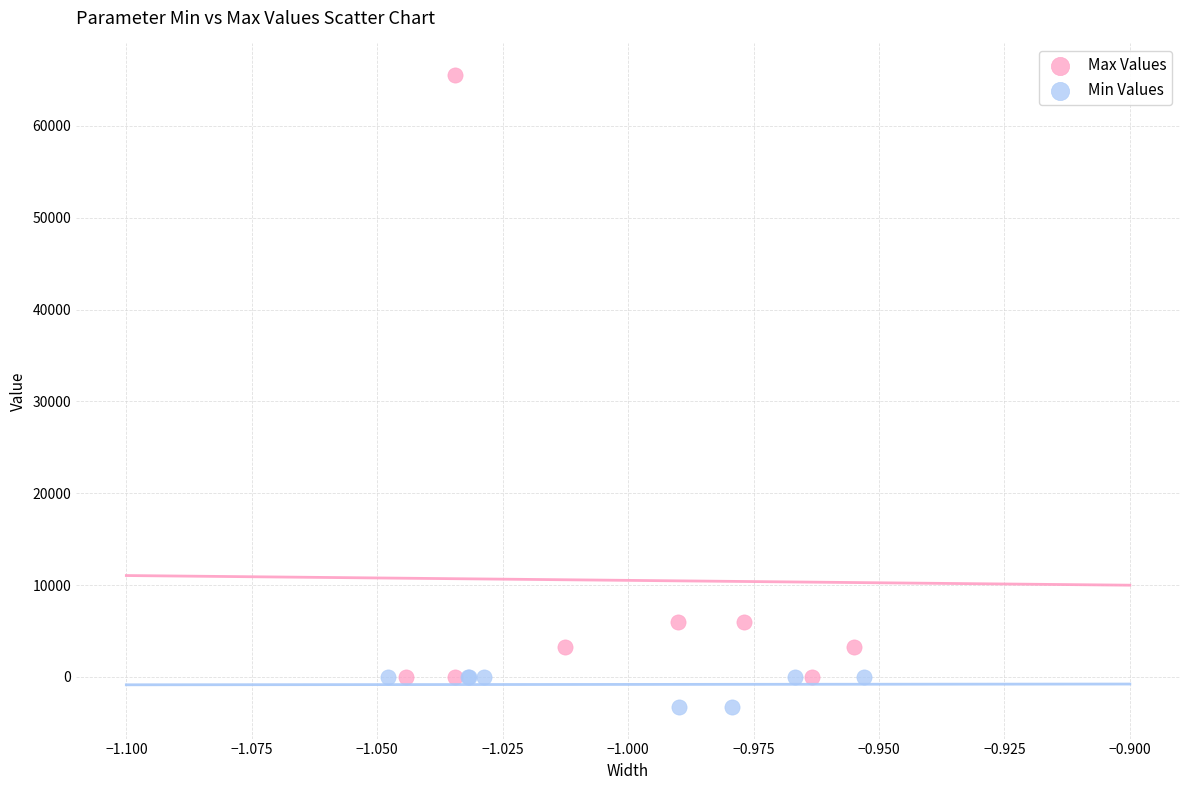

Which series reaches the maximum Y coordinate?

Max Values